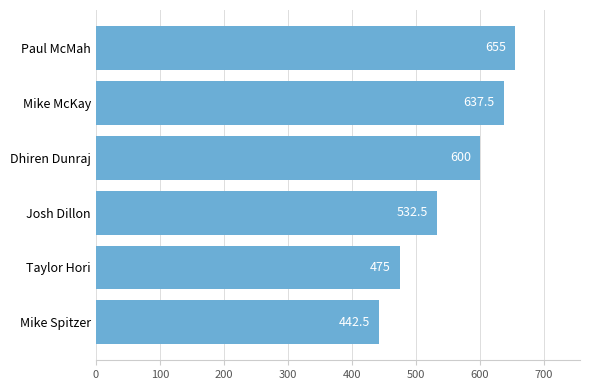

Which has a higher value, Dhiren Dunraj or Mike McKay?

Mike McKay